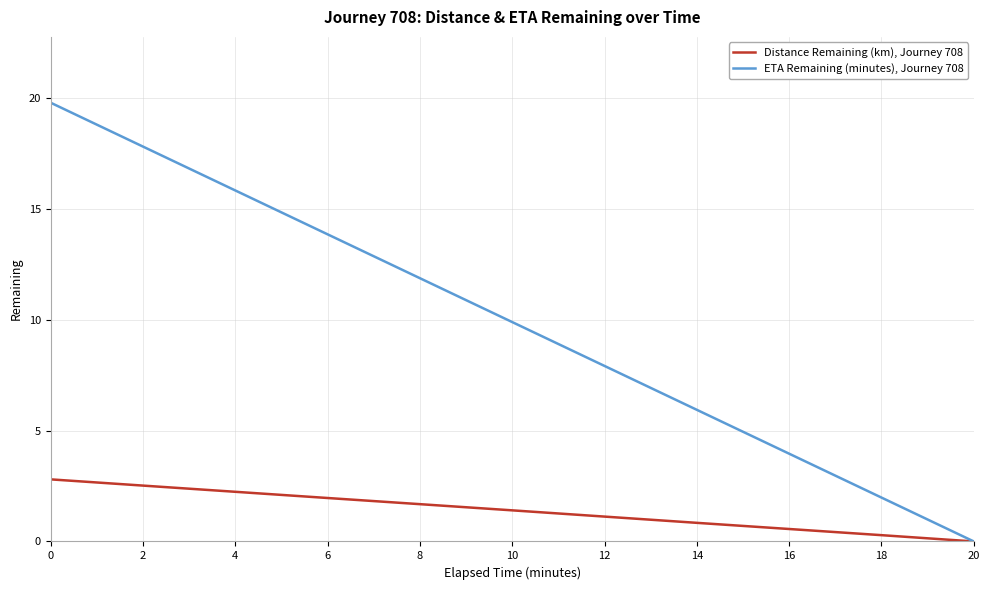

Reading left to right, what are all the values shown in this chart?

Distance Remaining (km), Journey 708: 2.8	2.5	2.2	2.0	1.7	1.4	1.1	0.8	0.6	0.3	0.0
ETA Remaining (minutes), Journey 708: 19.8	17.8	15.8	13.9	11.9	9.9	7.9	5.9	4.0	2.0	0.0